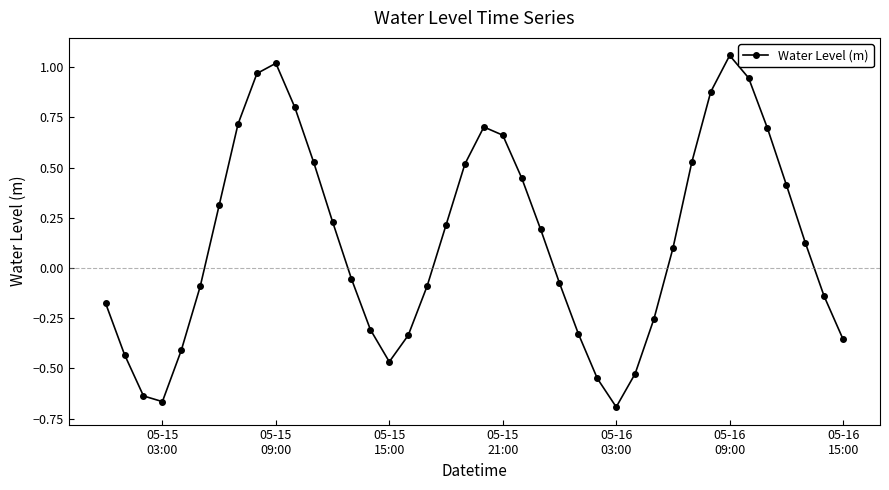

What is the sum of all values?

5.5